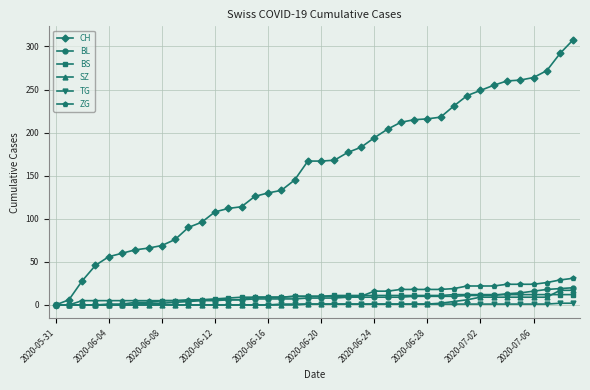

What is the value of the BL point at the 35th from the left?

13